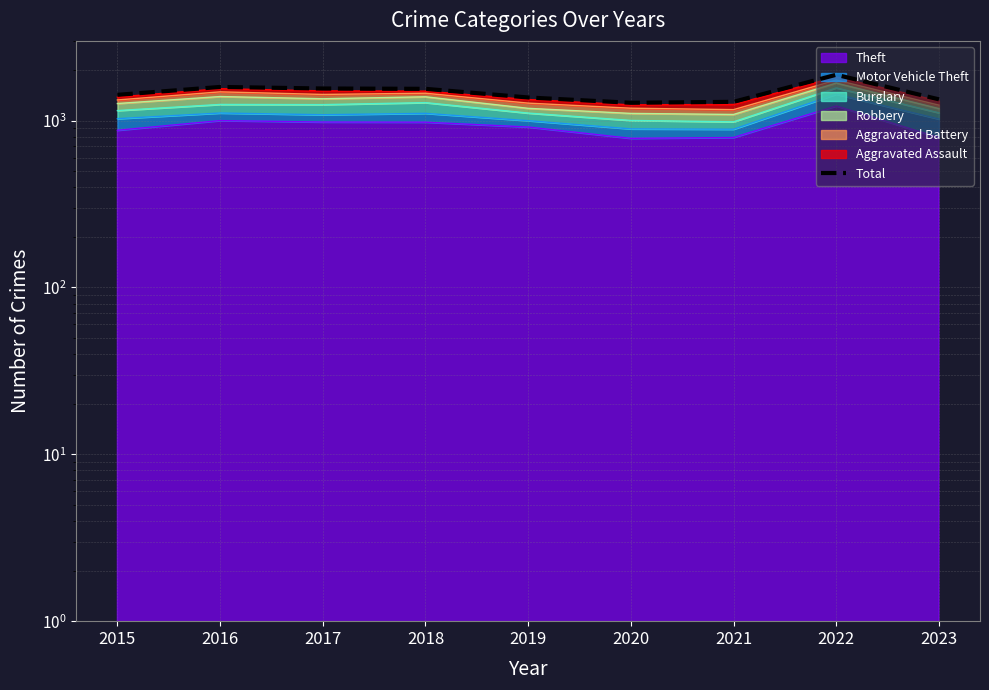

Which label corresponds to the smallest value in the chart?

2020